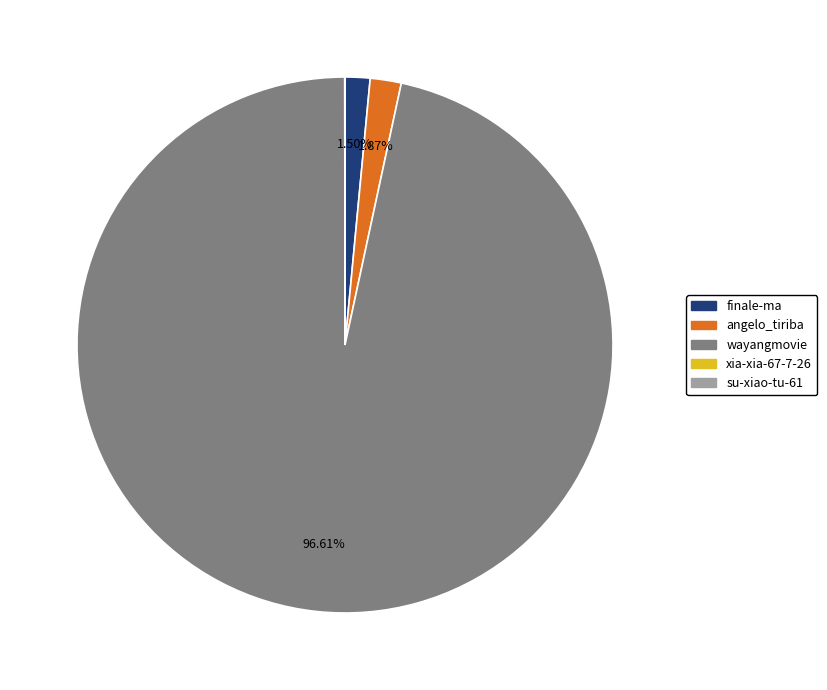

What is the largest slice in the pie chart?

wayangmovie